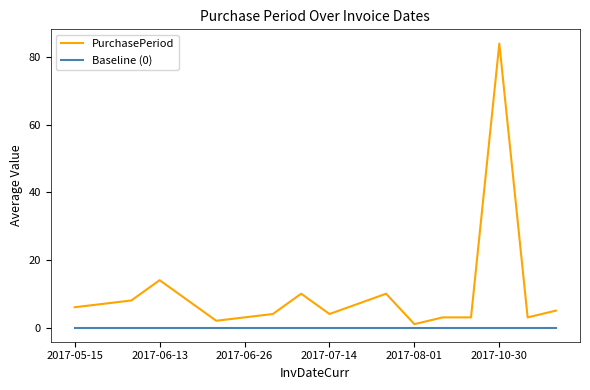

At how many categories does at least one series exceed 70?

1